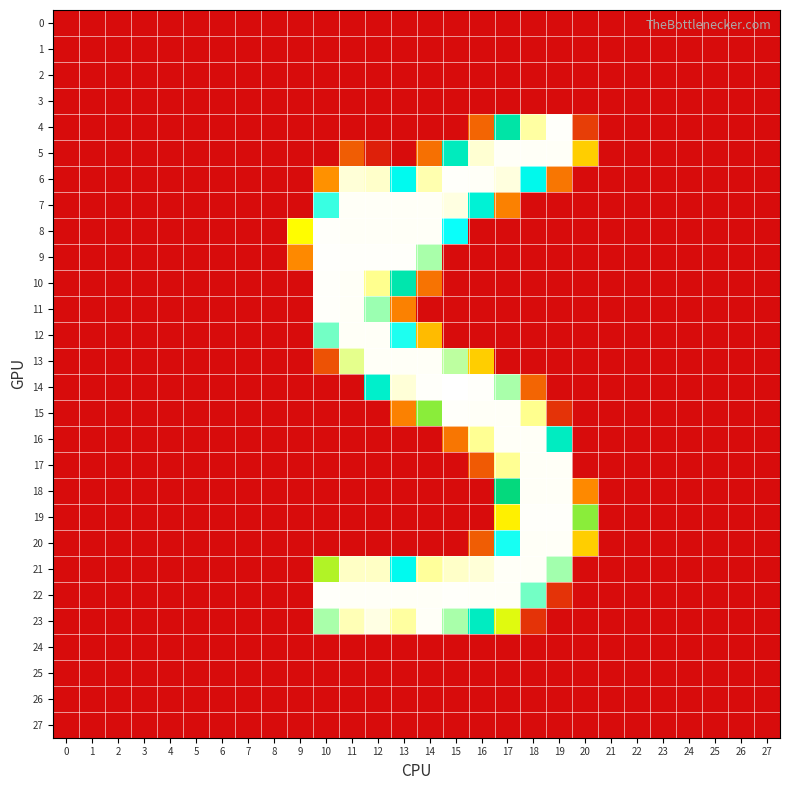

How many categories are shown in the chart?

28